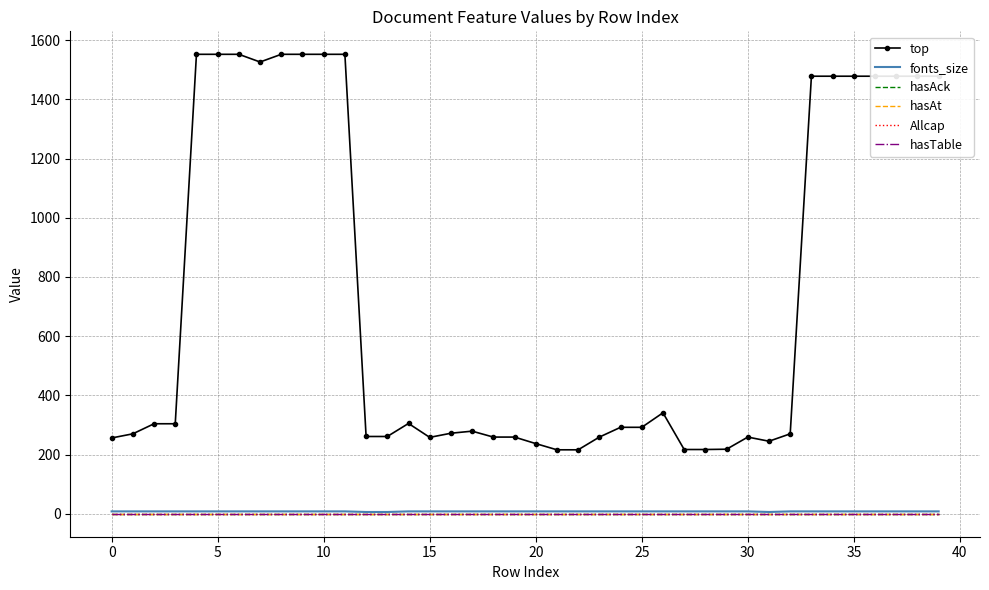

At which label does fonts_size reach its minimum?

12